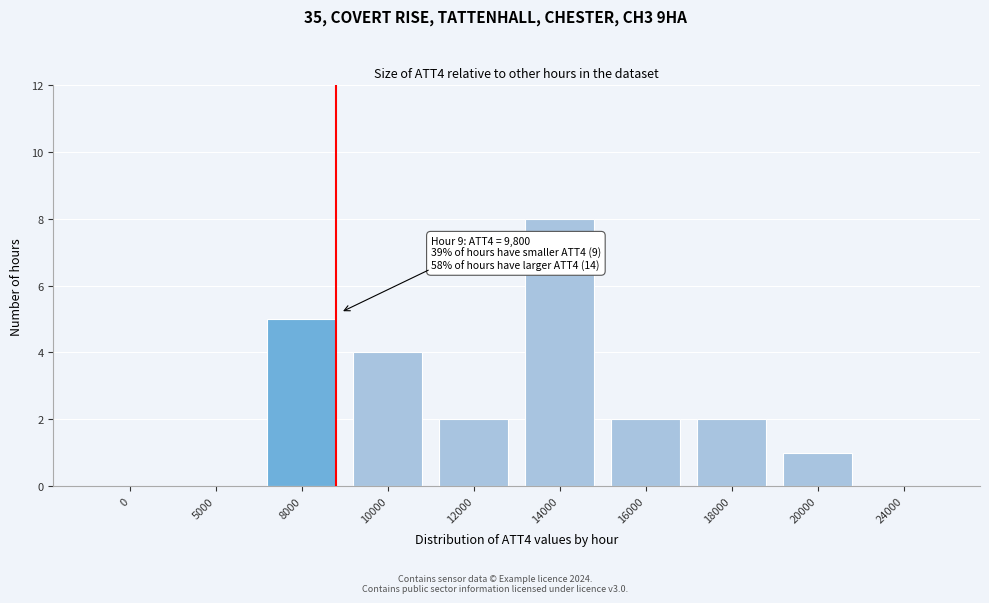

Reading left to right, what are all the values shown in this chart?

0=0	5000=0	8000=5	10000=4	12000=2	14000=8	16000=2	18000=2	20000=1	24000=0